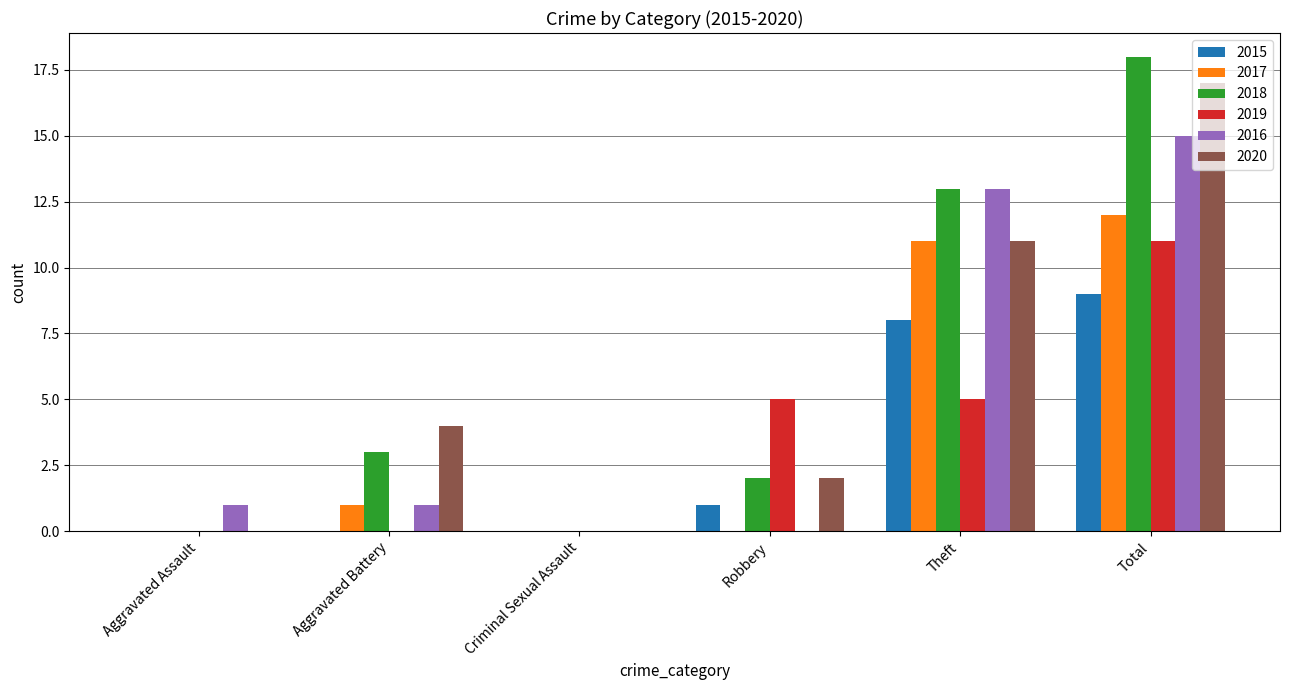

What is the spread (max minus min) of values at Total?

9